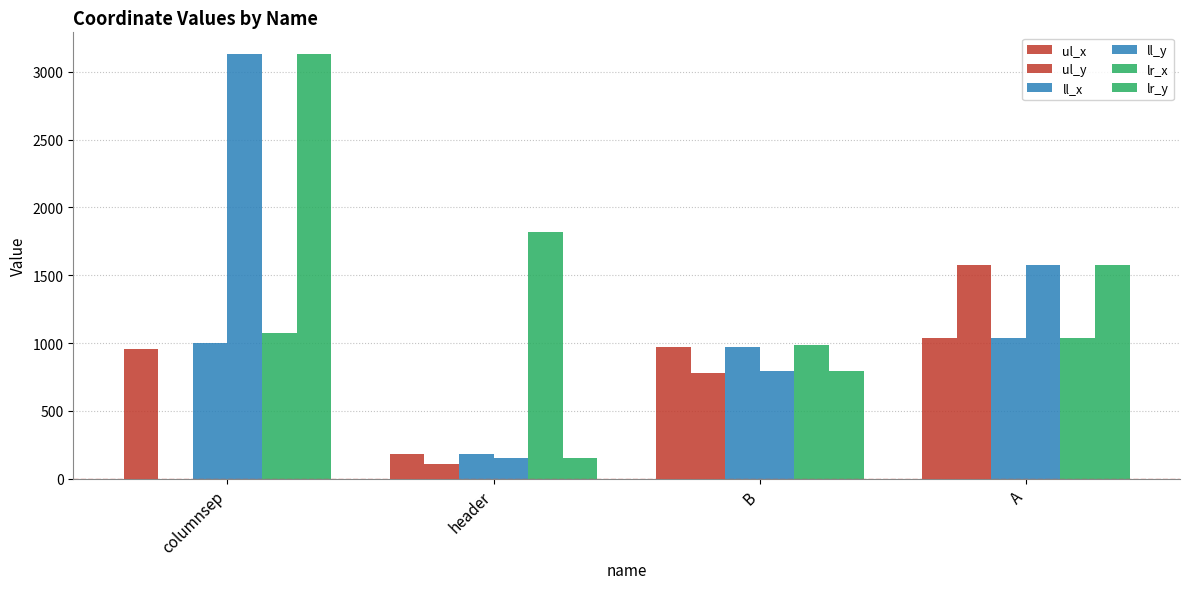

What is the value of the ul_x bar at the 1st from the left?

954